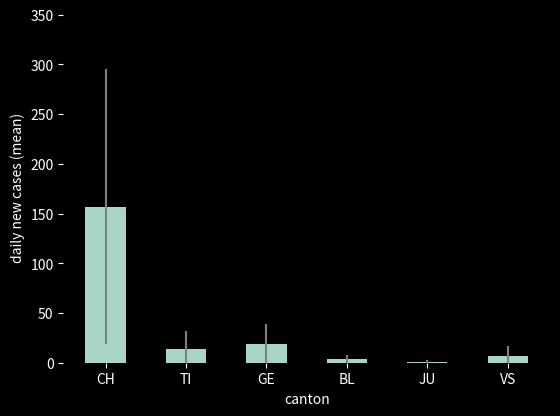

At which label does the data first exceed 13?

CH